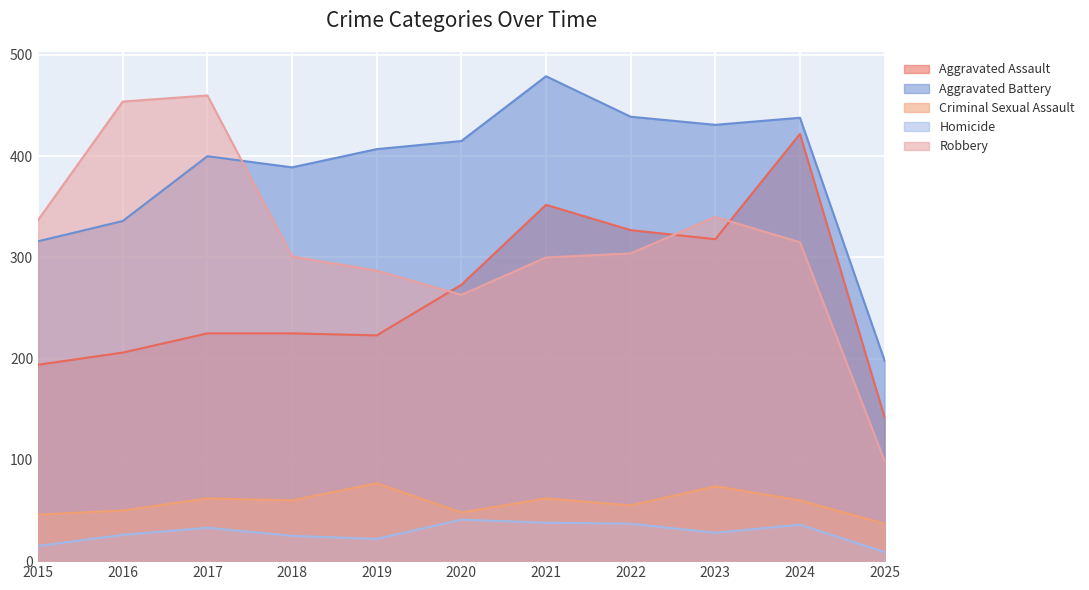

What is the total value across all series at 2020?

1040